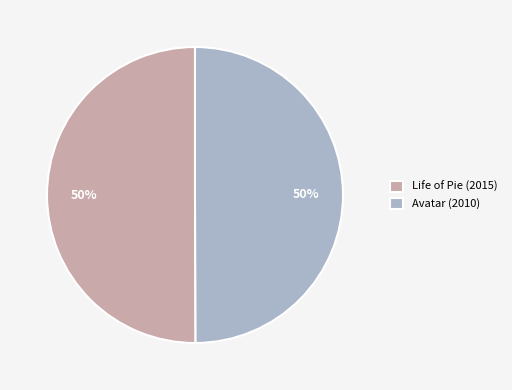

Count the number of slices in the pie.

2